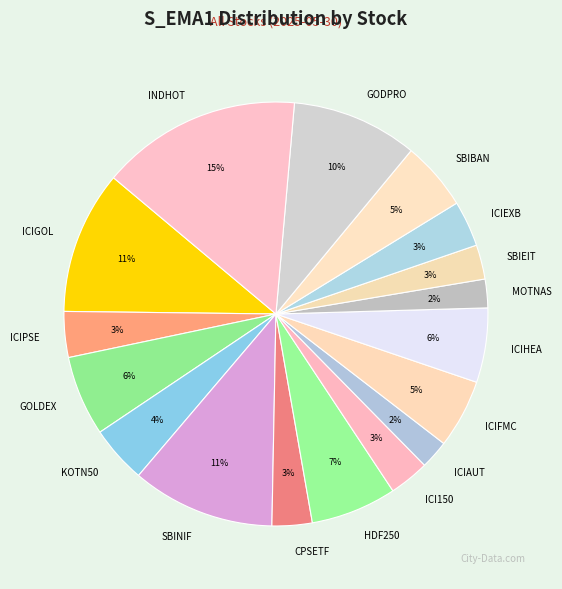

To the nearest percent, what is the difference between the largest and smallest slice percentages?

13%